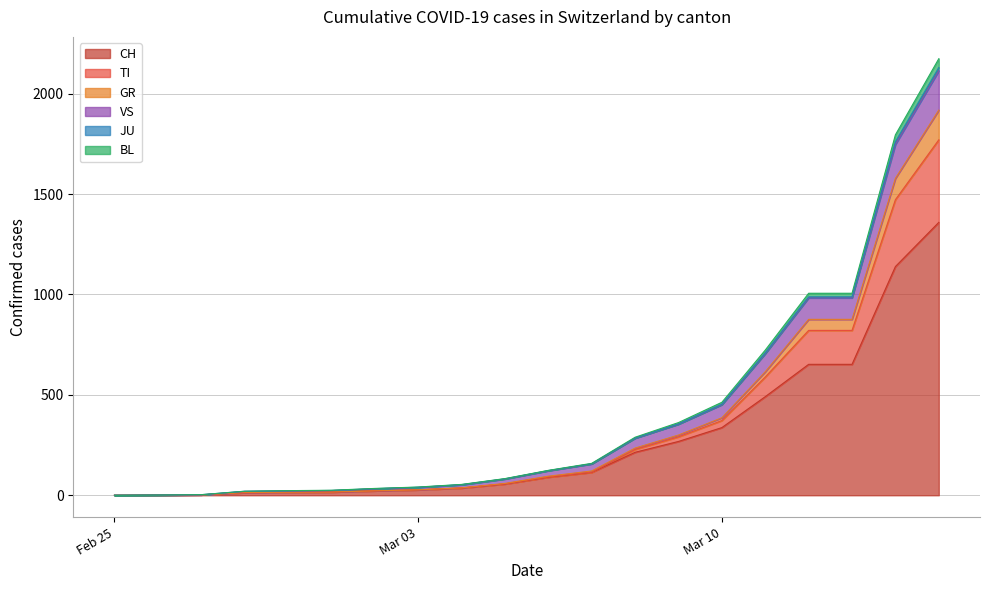

True or false: CH and GR intersect in this chart.

False